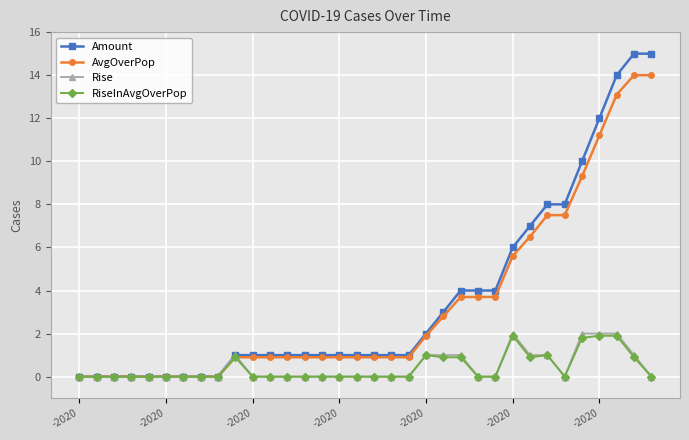

Which series has the largest range (max minus min)?

Amount